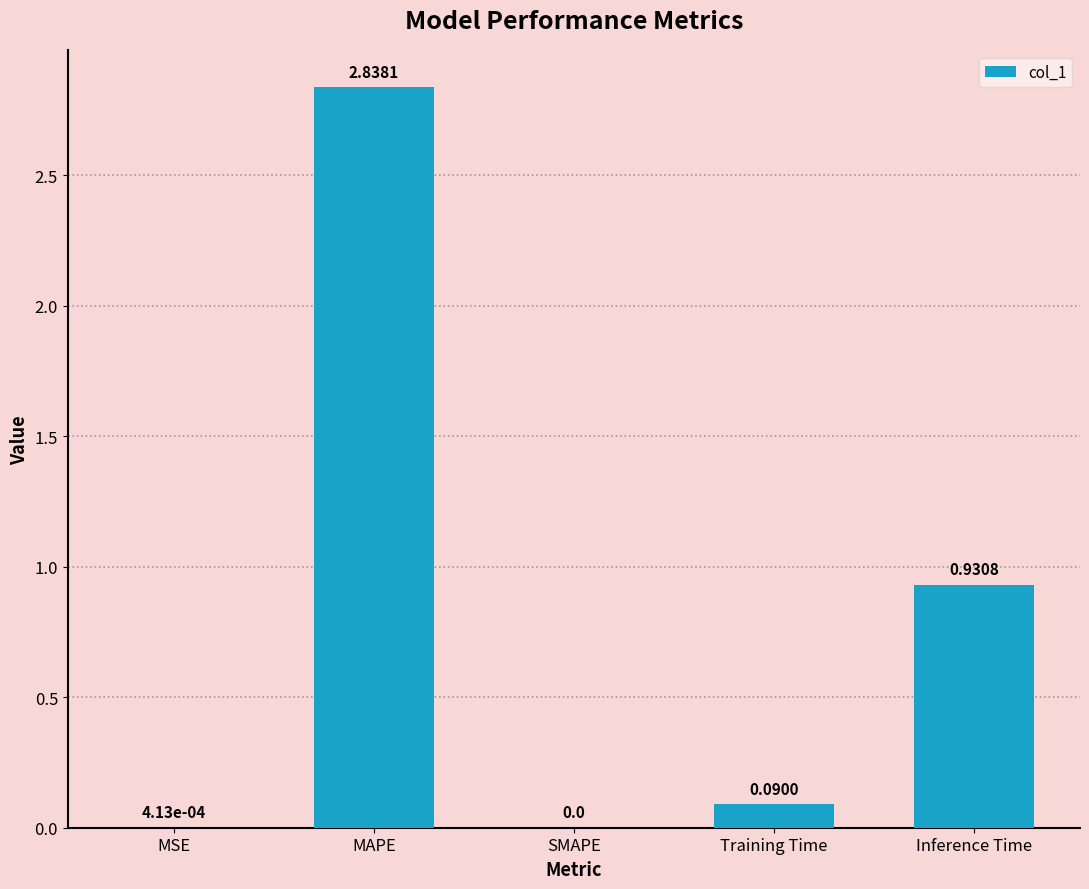

At which category does the chart reach its peak across all series?

MAPE